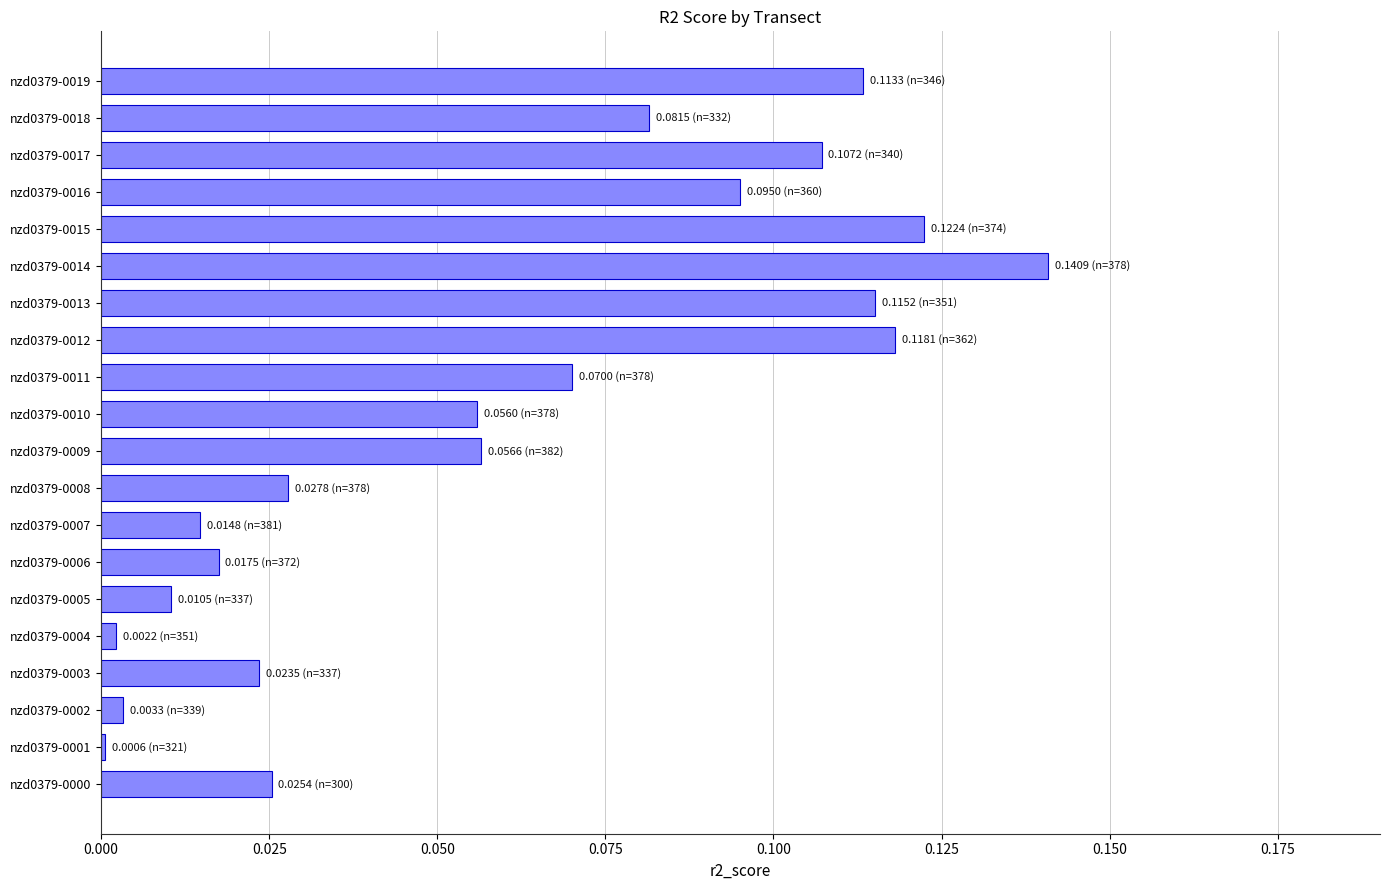

The value at nzd0379-0018 is 0.0. True or false?

False